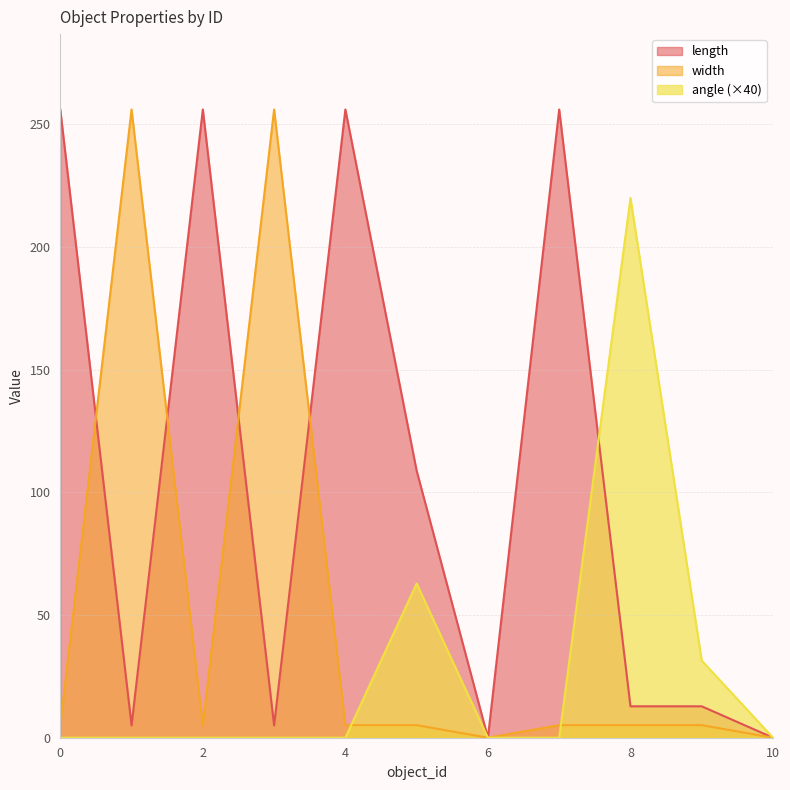

What is the value of the angle point at the 6th from the left?

62.8